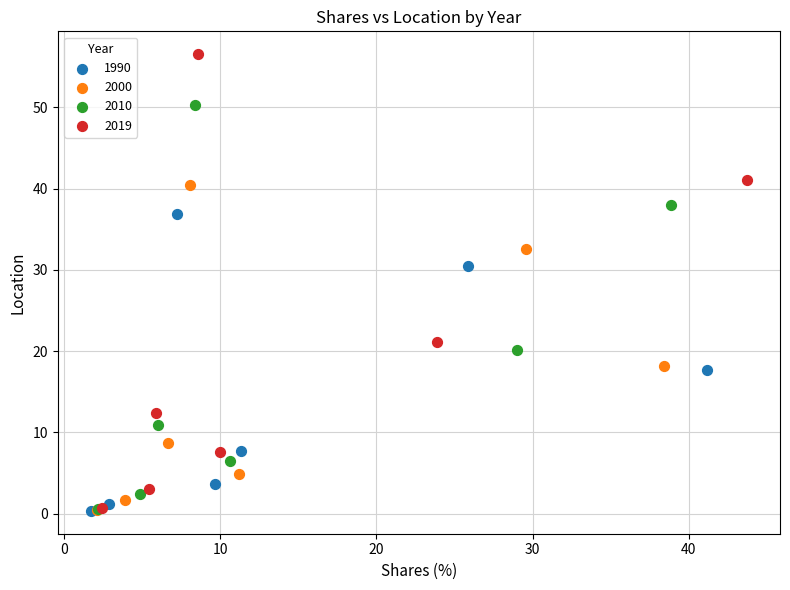

Which series reaches the maximum Y coordinate?

2019